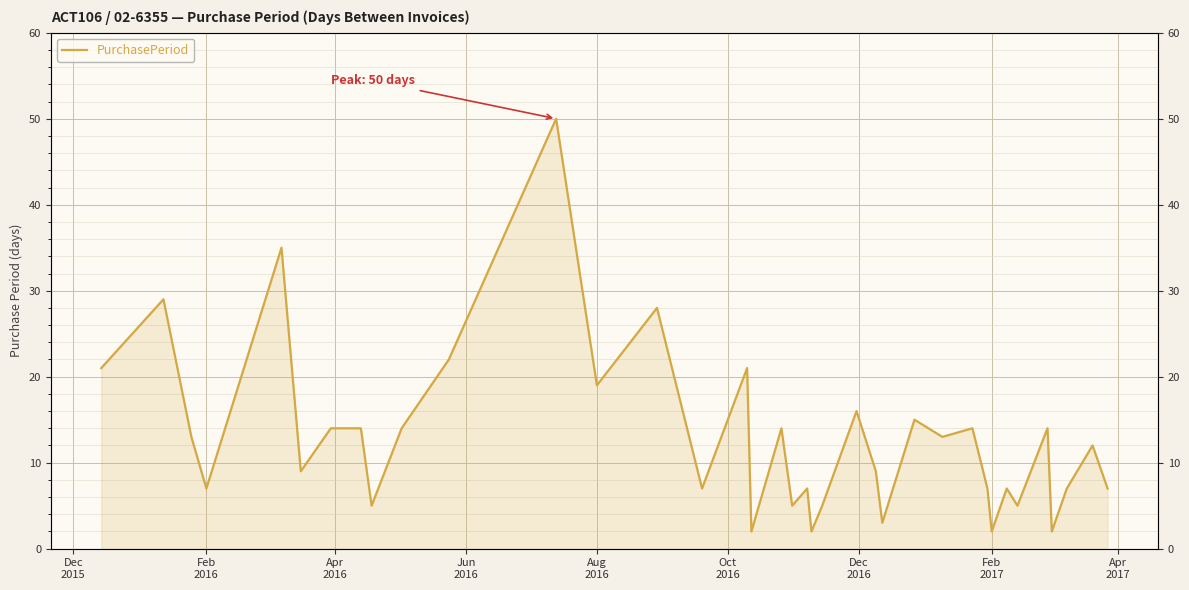

What is the sum of all values?

490